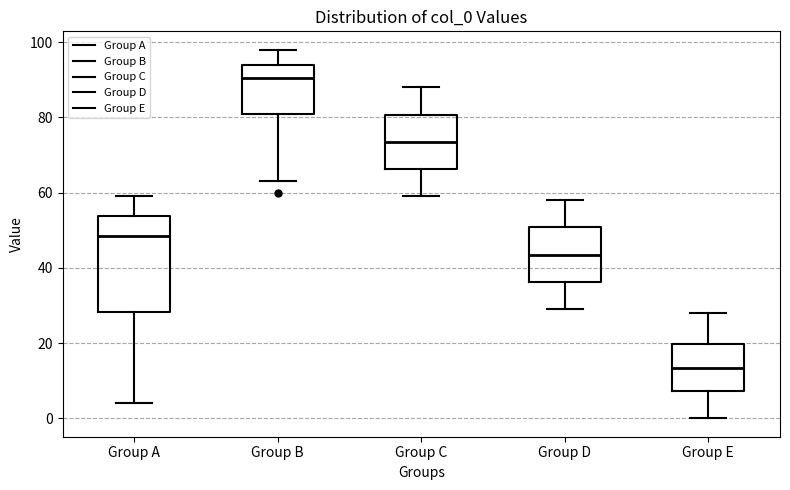

Which box is the tallest, from its lower edge to its upper edge?

Group A